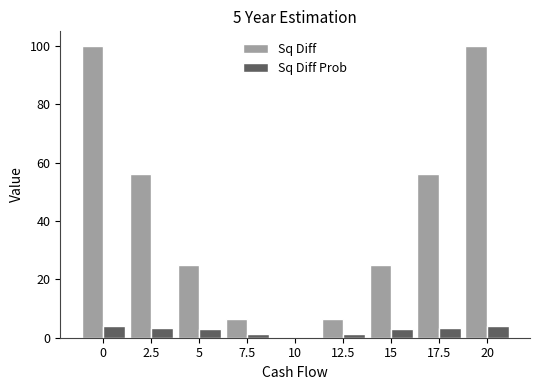

True or false: Sq Diff has a value of 56.2 at 17.5.

True